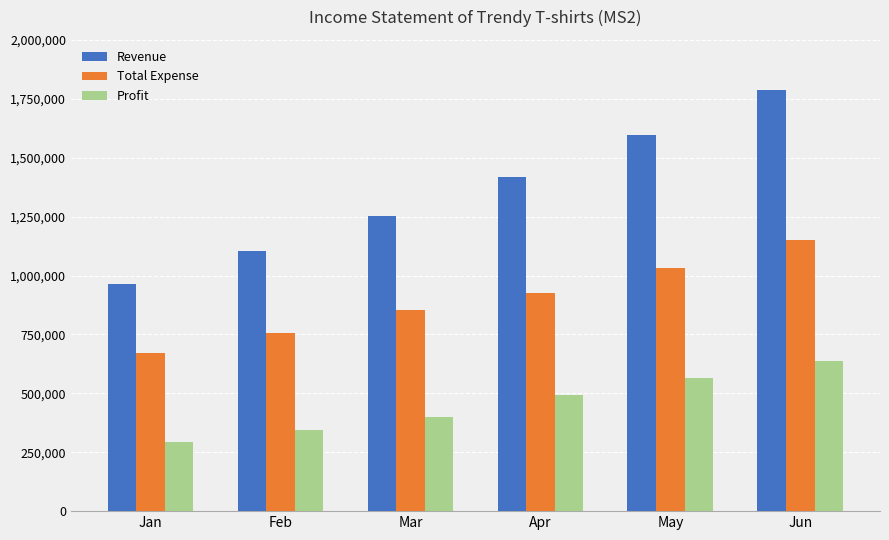

Which series has the largest total across all categories?

Revenue